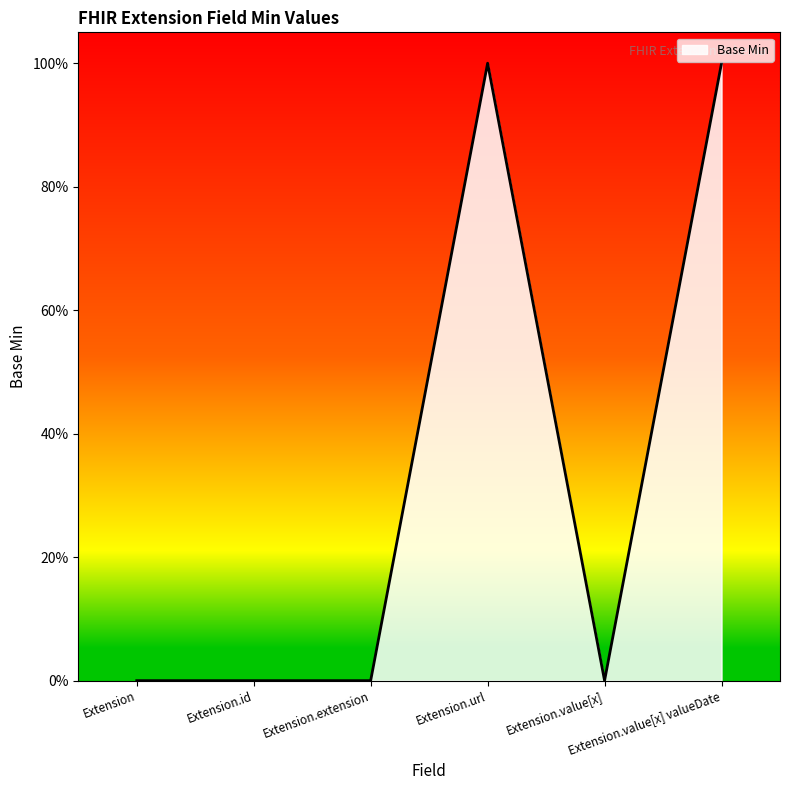

What is the label of the 5th point from the right?

Extension.id